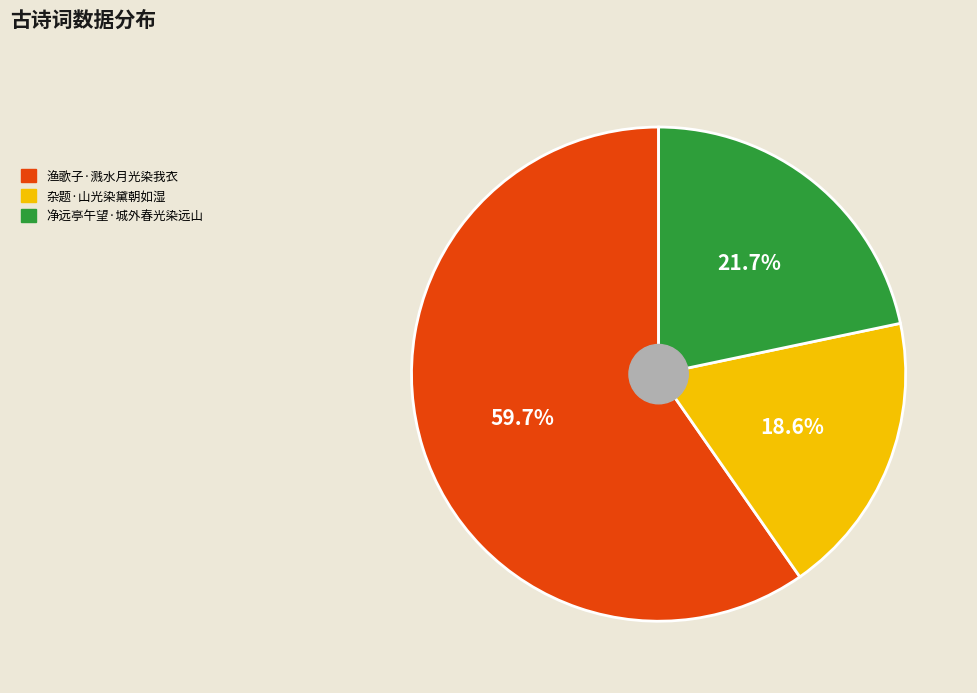

What percentage is NOT represented by 渔歌子·溅水月光染我衣?

40.3%